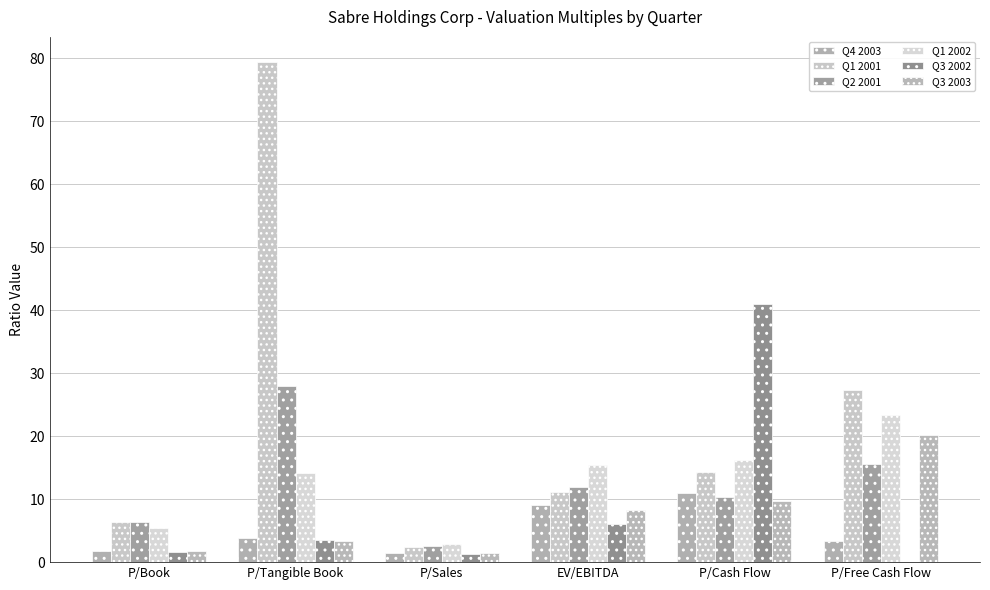

Reading left to right, extract all data points from this chart.

Q4 2003: P/Book=1.8	P/Tangible Book=3.9	P/Sales=1.5	EV/EBITDA=9.0	P/Cash Flow=11.0	P/Free Cash Flow=3.3
Q1 2001: P/Book=6.4	P/Tangible Book=79.5	P/Sales=2.3	EV/EBITDA=11.2	P/Cash Flow=14.3	P/Free Cash Flow=27.3
Q2 2001: P/Book=6.4	P/Tangible Book=28.0	P/Sales=2.6	EV/EBITDA=12.0	P/Cash Flow=10.4	P/Free Cash Flow=15.6
Q1 2002: P/Book=5.5	P/Tangible Book=14.2	P/Sales=2.9	EV/EBITDA=15.4	P/Cash Flow=16.2	P/Free Cash Flow=23.4
Q3 2002: P/Book=1.7	P/Tangible Book=3.5	P/Sales=1.3	EV/EBITDA=6.0	P/Cash Flow=41.1	P/Free Cash Flow=0.0
Q3 2003: P/Book=1.8	P/Tangible Book=3.3	P/Sales=1.5	EV/EBITDA=8.4	P/Cash Flow=9.6	P/Free Cash Flow=20.2